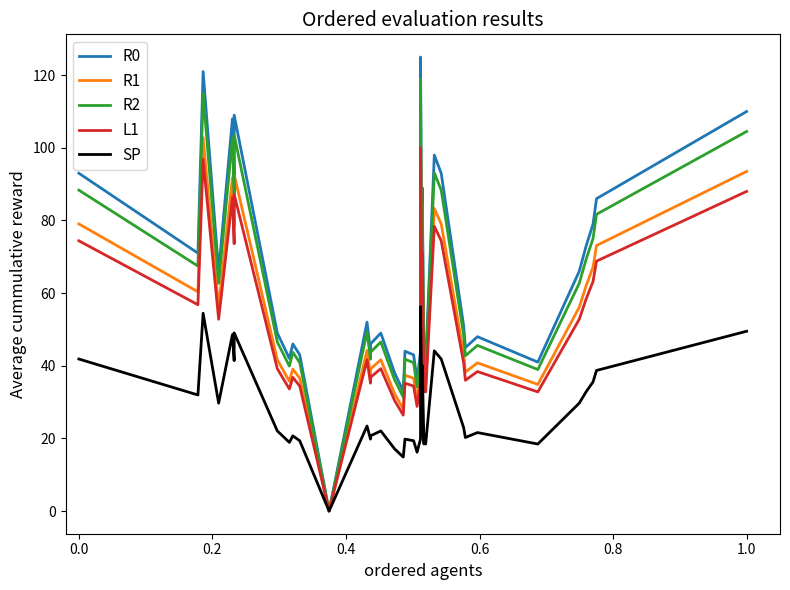

How many interior local valleys does the SP series have?

13